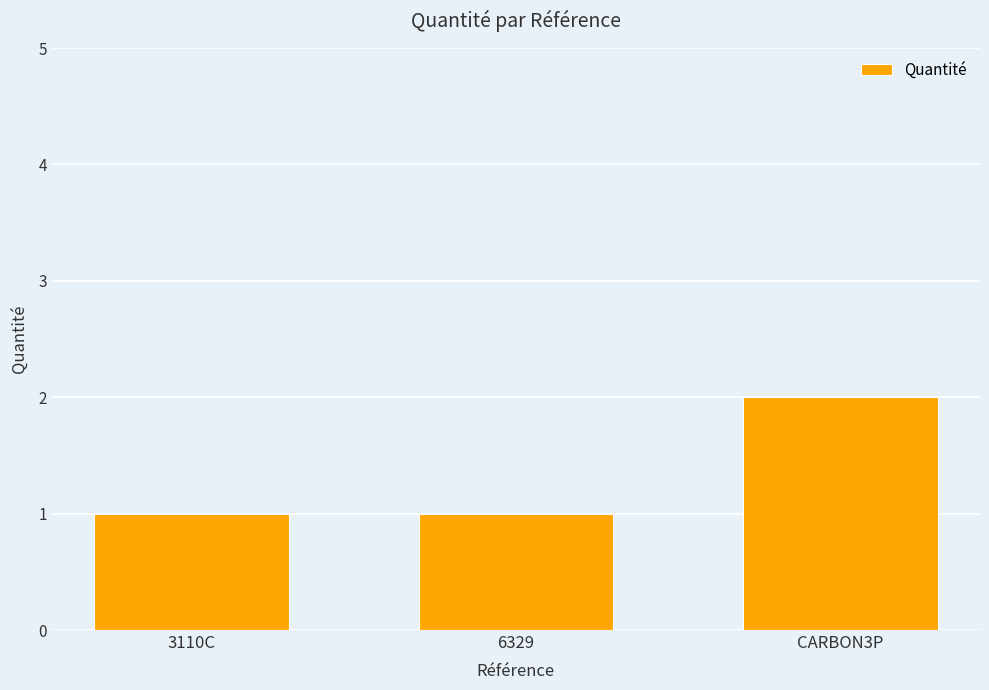

The chart shows a value of 2 at 6329. True or false?

False